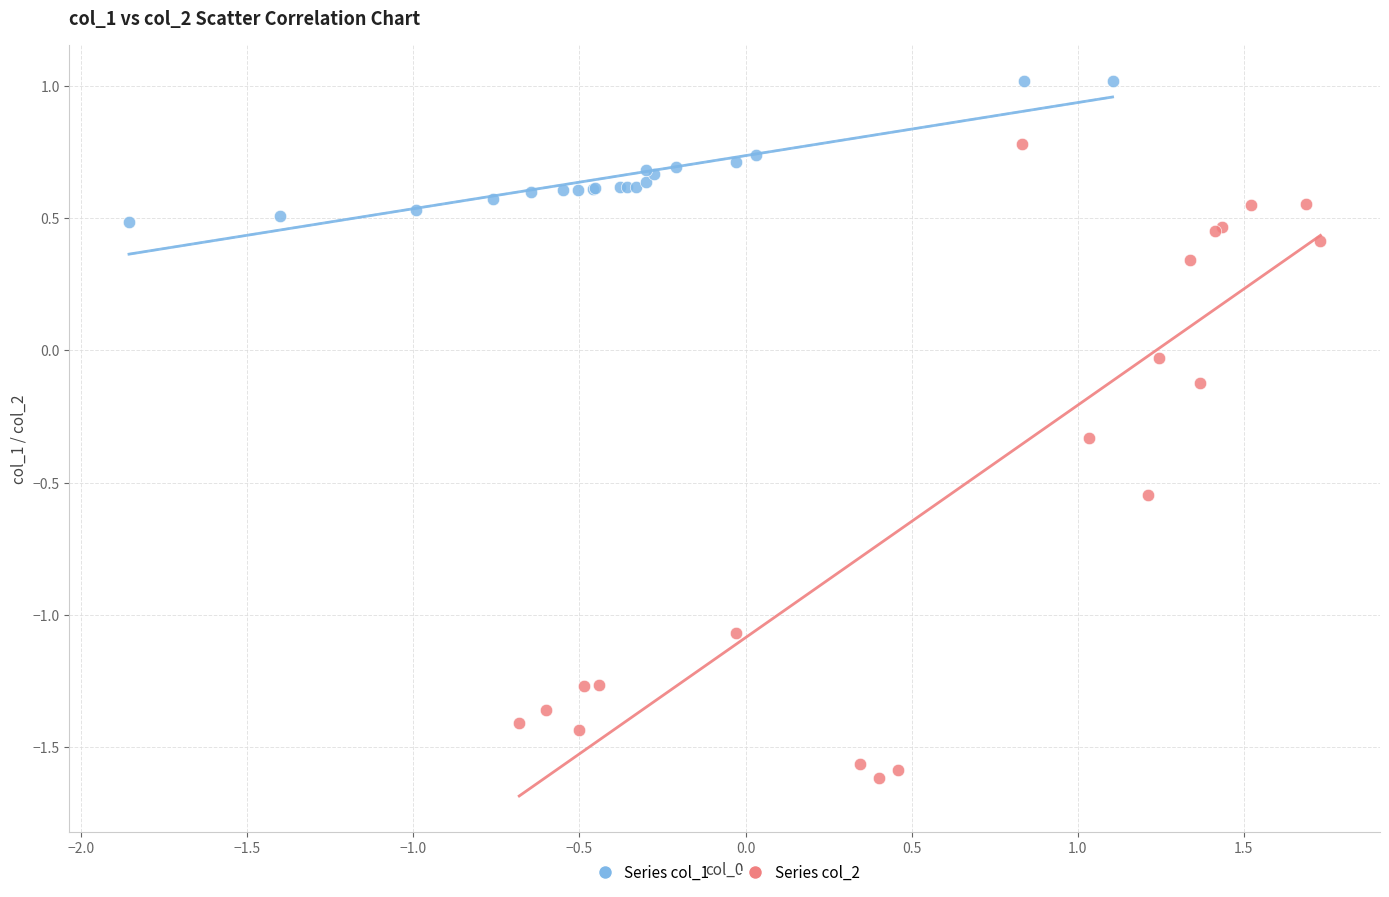

Which series contains the highest Y value?

Series col_1